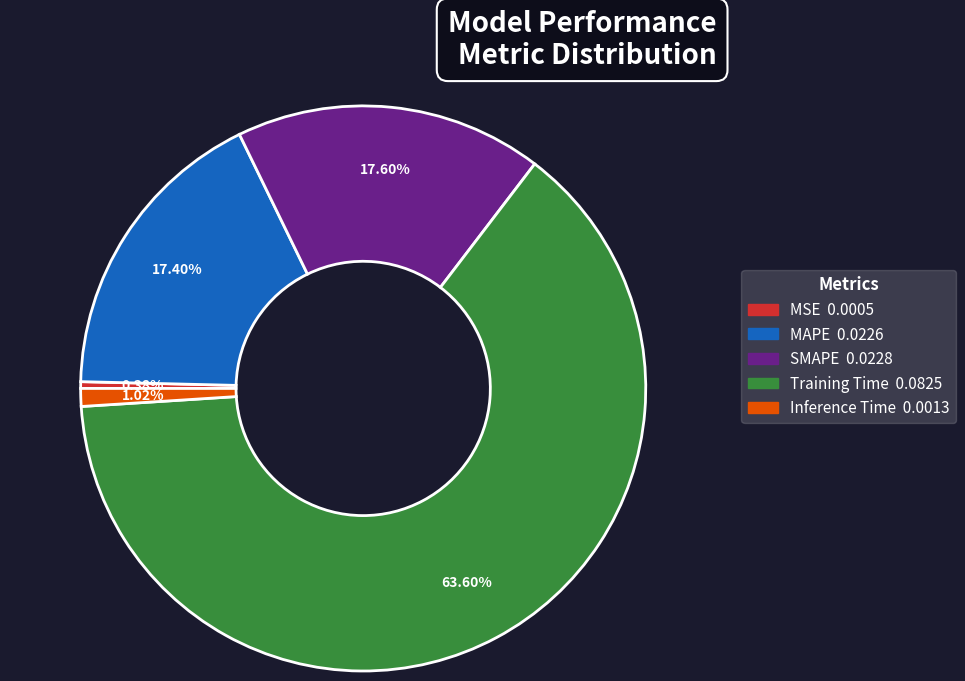

Does Training Time represent more than half of the total?

Yes